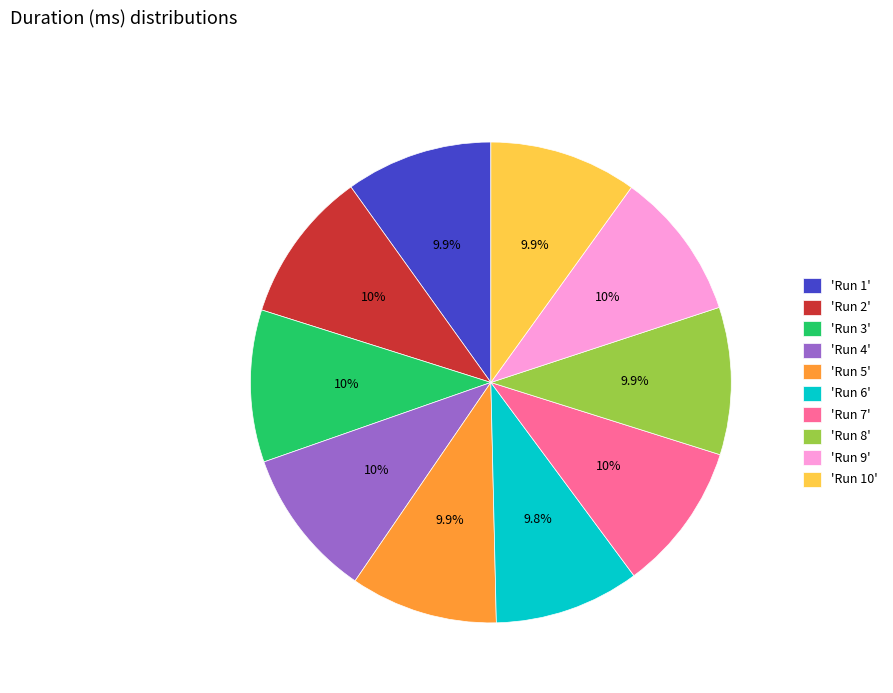

Is there any slice that represents more than half of the pie?

No